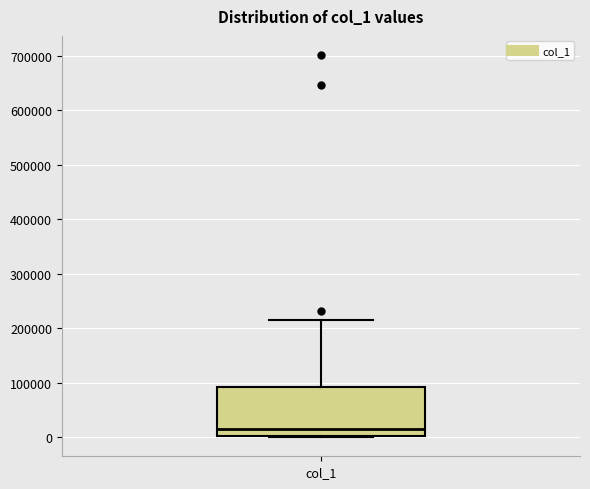

Where is the lower edge of the box for col_1 on the y-axis? The values are not printed on the chart, so give them approximately, as read against the axis.

0